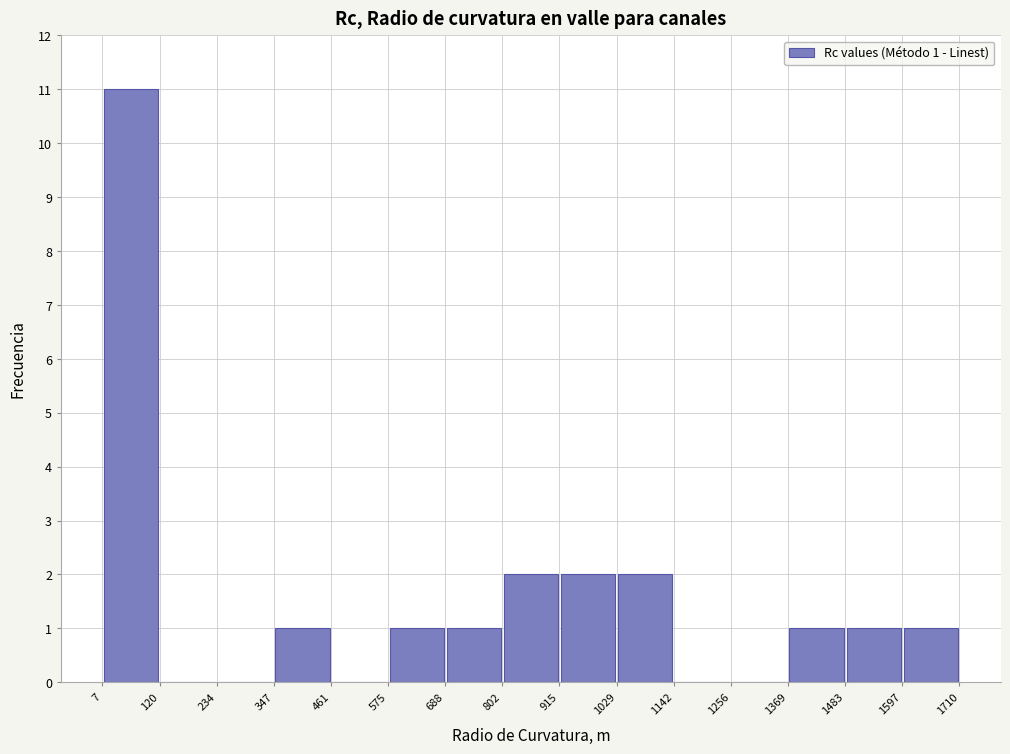

Over which range of the x-axis is the bar tallest?

7 to 120